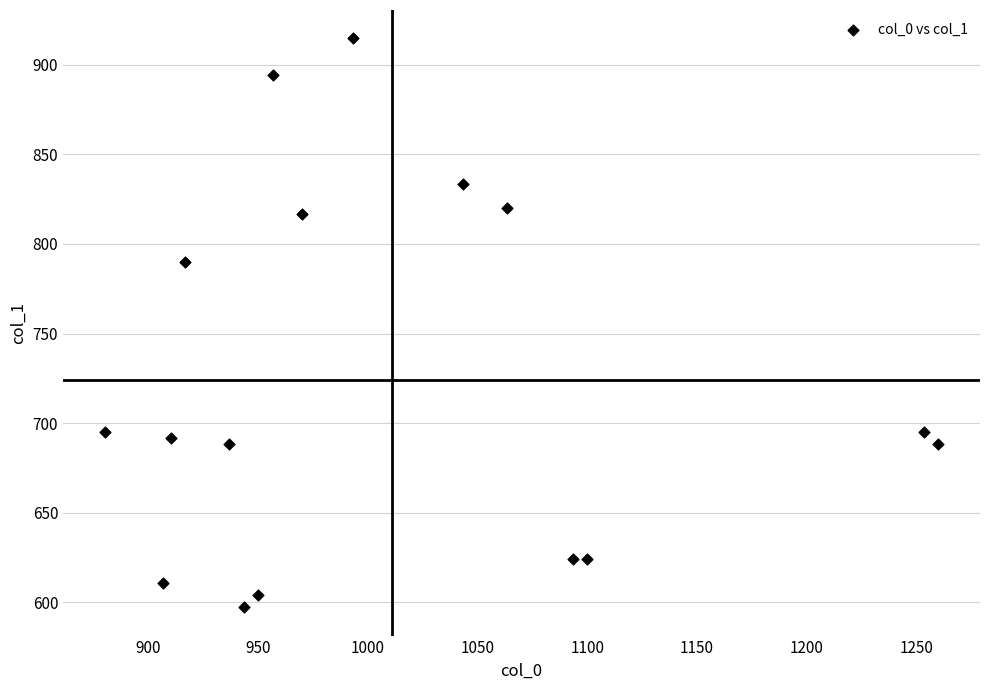

What Y value in the scatter plot is closest to 756?

789.8